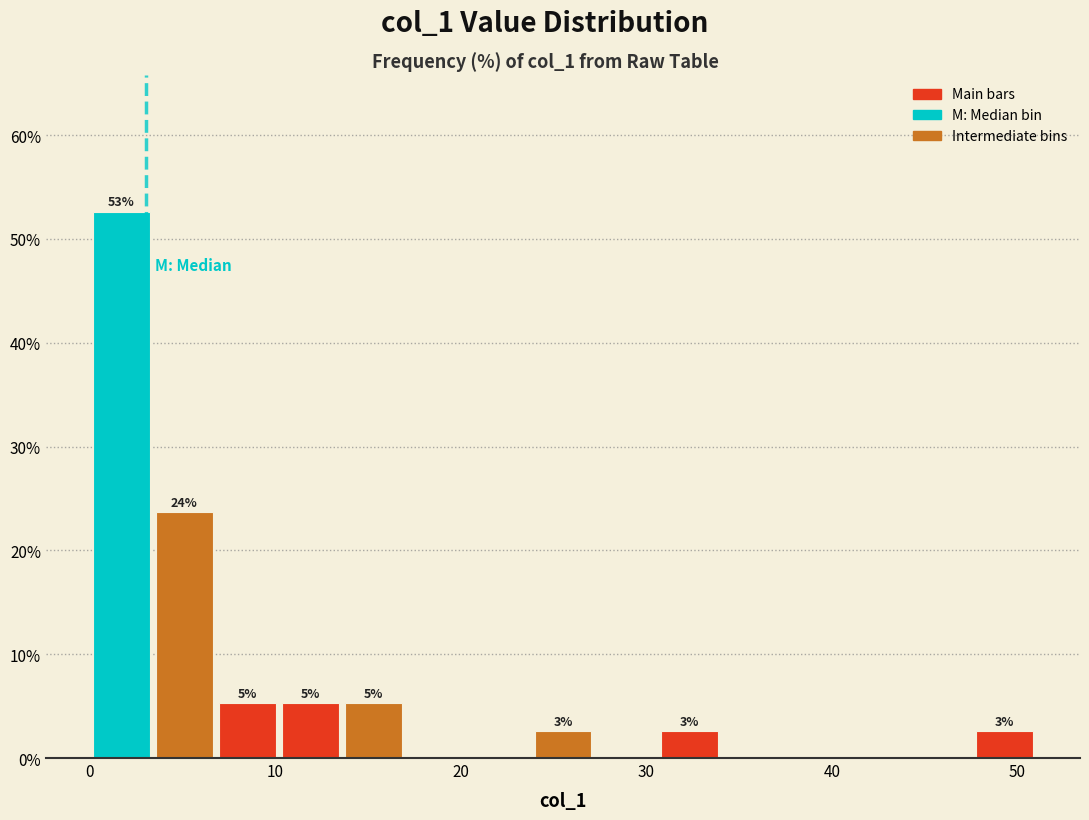

Read against the x-axis, roughly where is the centre of the tallest bar?

2